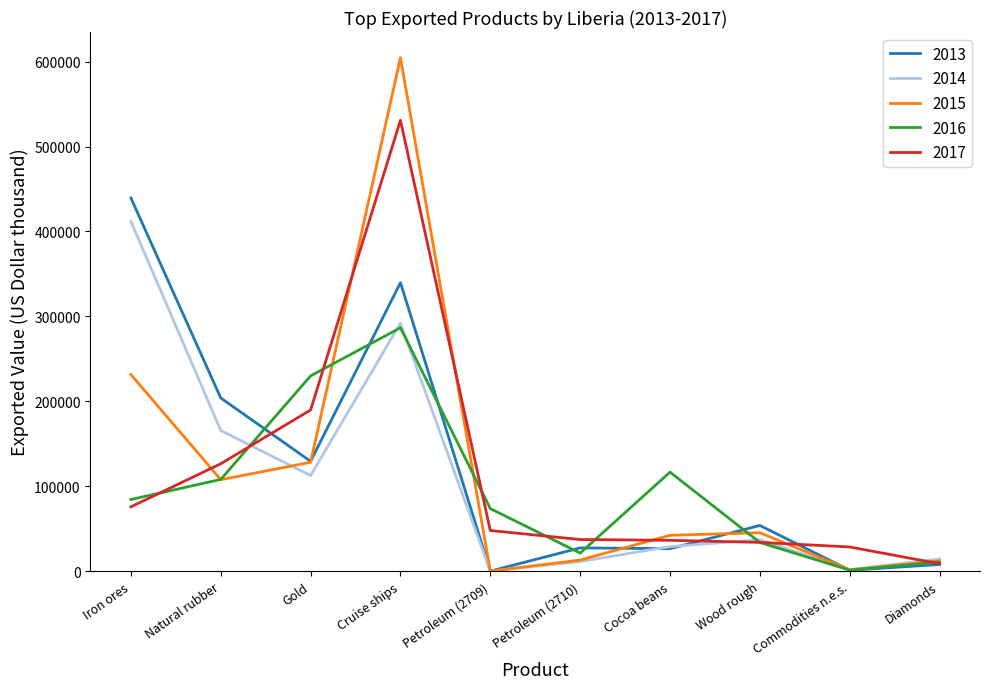

What is the total value across all series at Petroleum (2710)?

110085